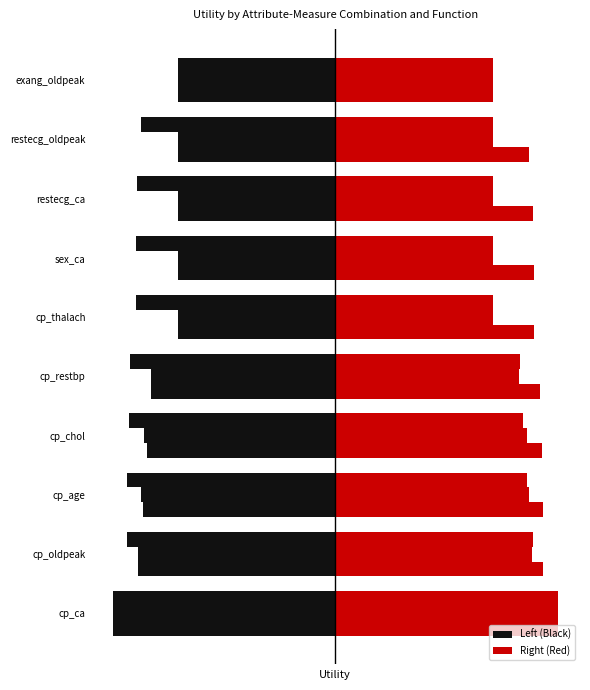

How many groups of bars are there?

10